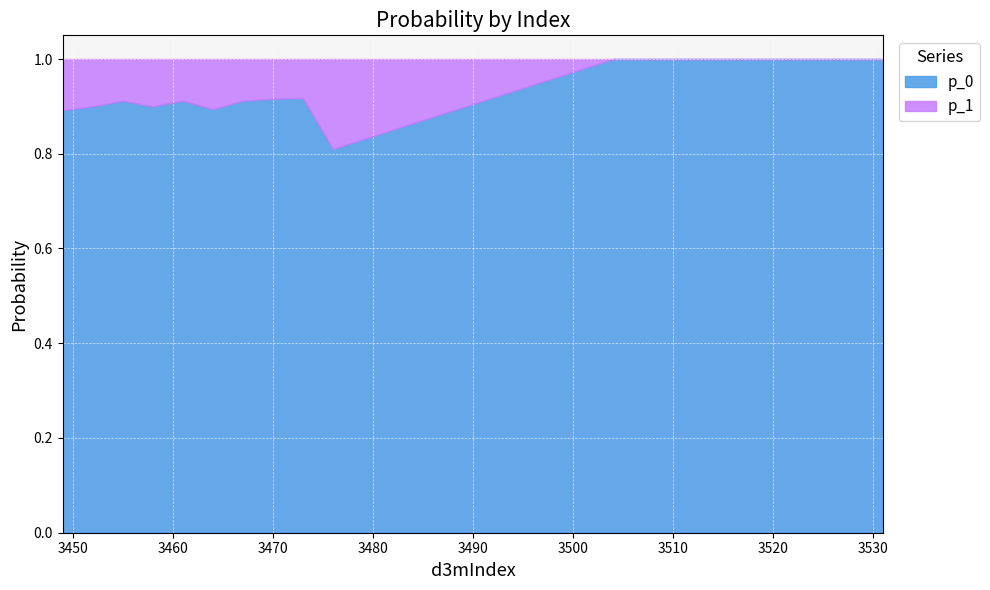

How many interior local peaks does the p_1 series have?

3